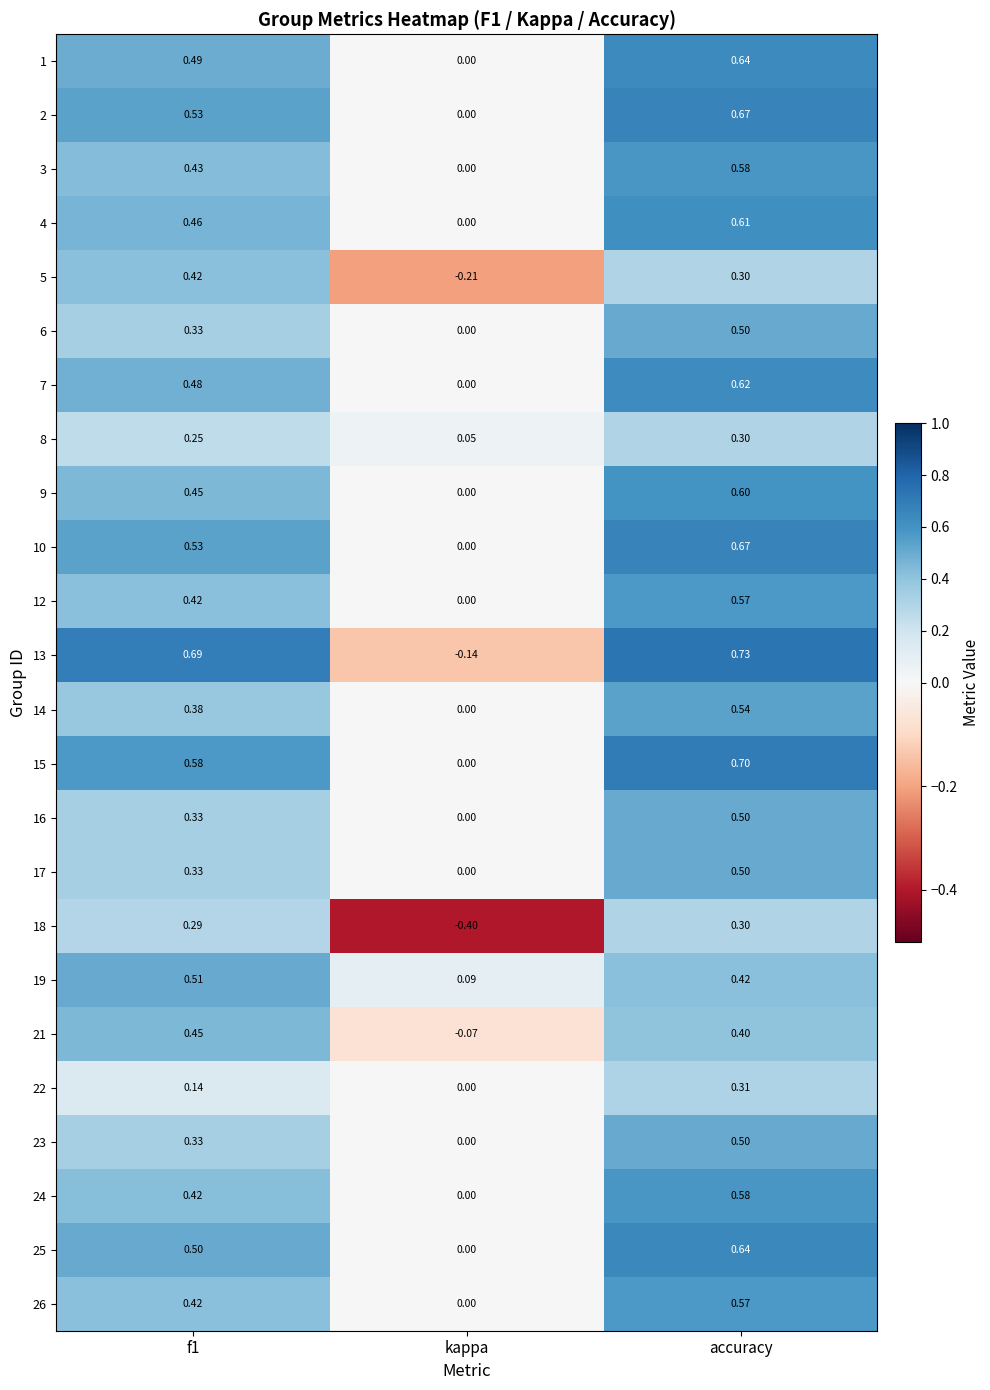

What is the maximum value shown in the chart?

0.7